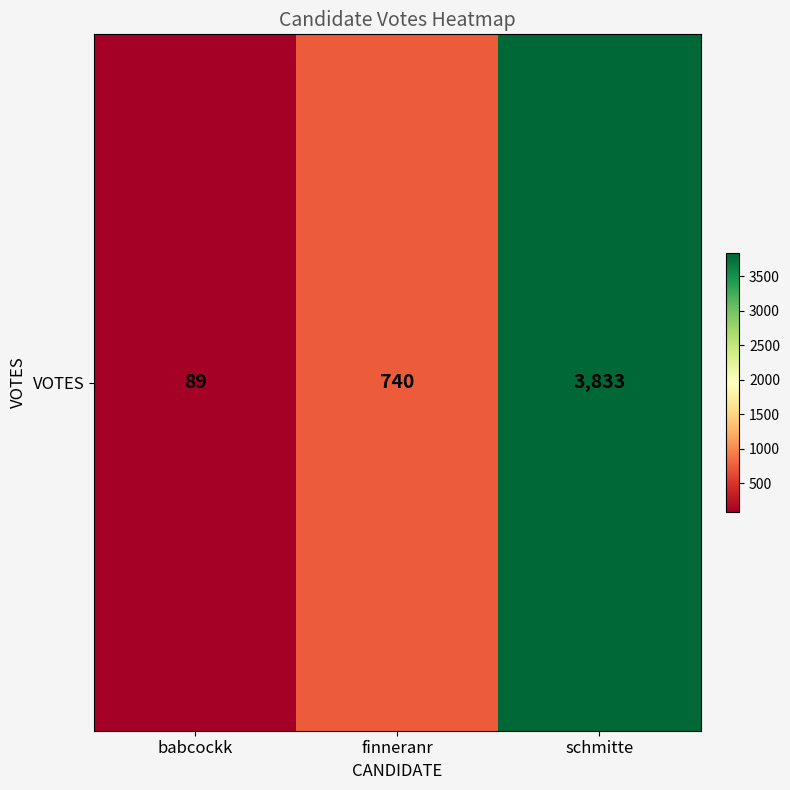

Approximately how many times larger is the value at babcockk compared to finneranr?

0.1